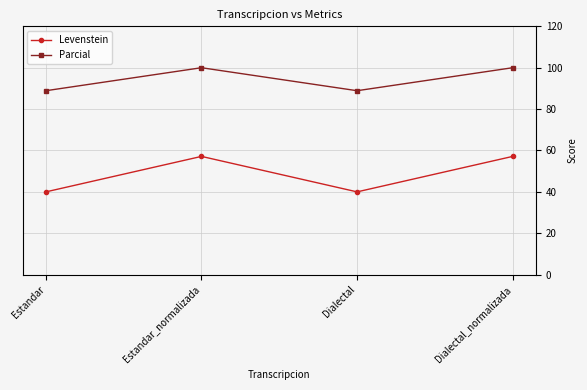

What is the average value of the Levenstein series?

48.6